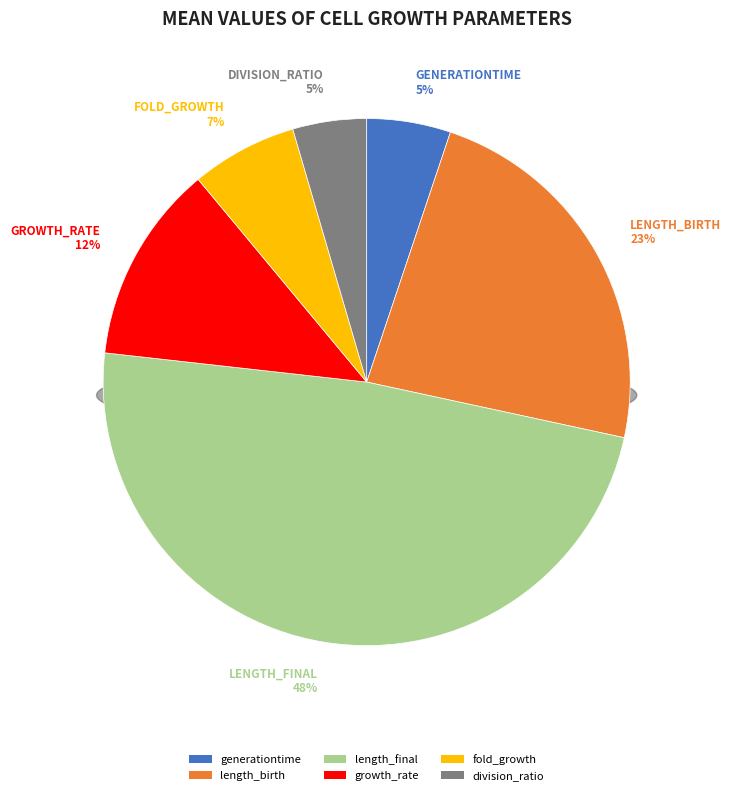

Rank the categories by value from lowest to highest.

division_ratio, generationtime, fold_growth, growth_rate, length_birth, length_final